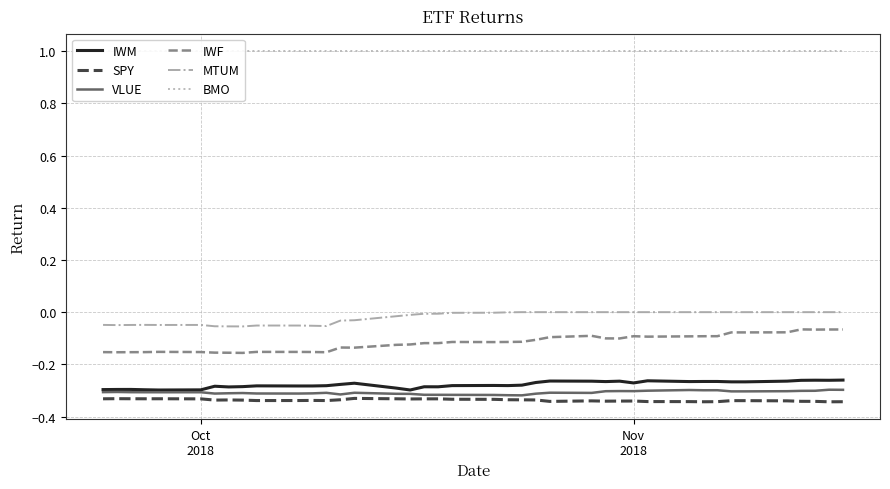

What are all the series names shown in the legend?

IWM, SPY, VLUE, IWF, MTUM, BMO